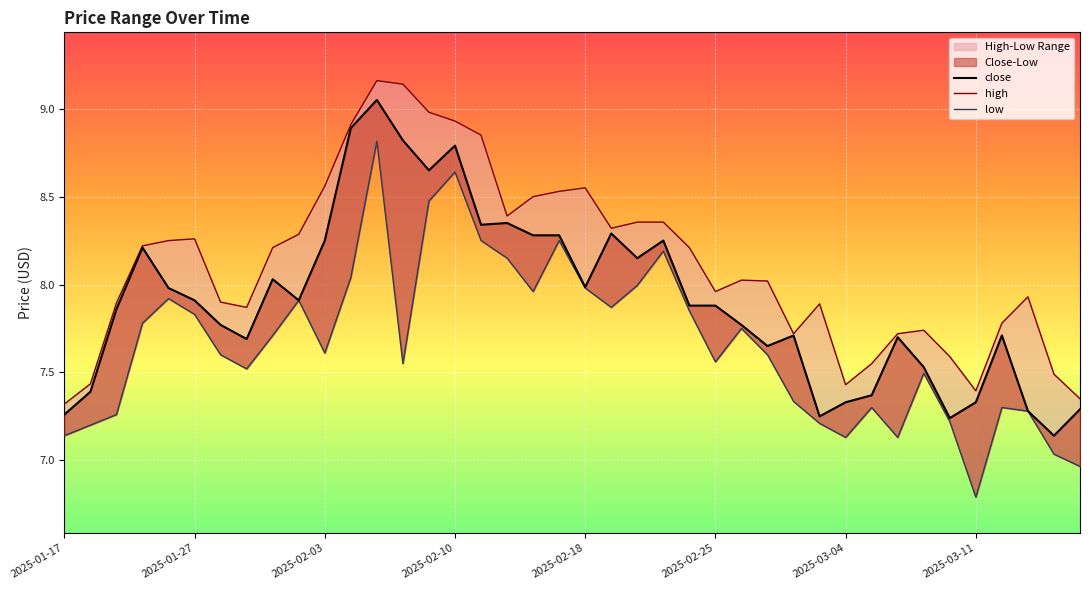

Which series has the largest range (max minus min)?

low